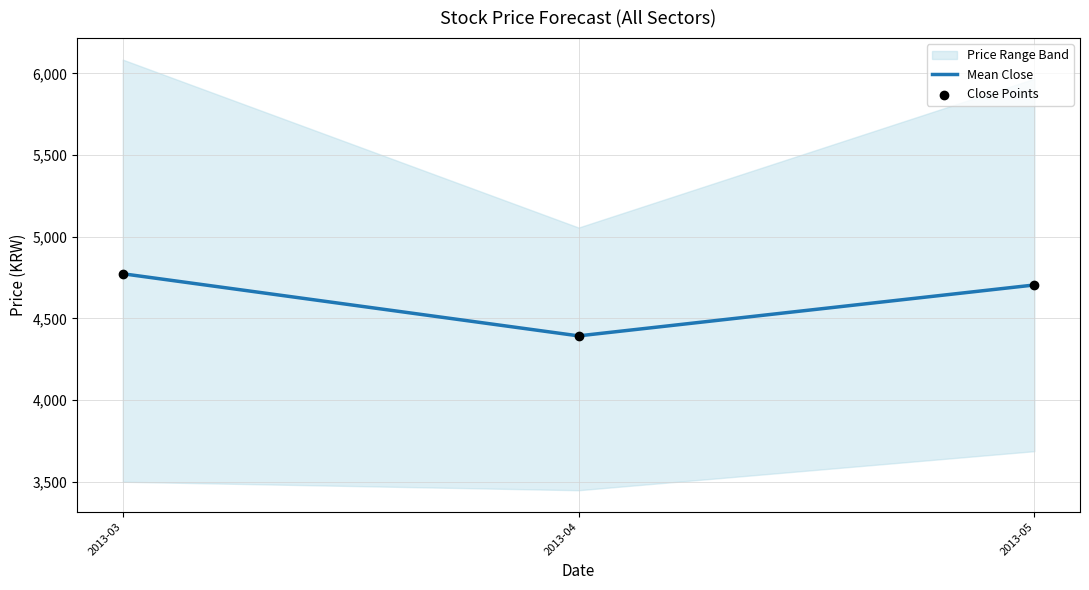

What is the total value across all series at 2013-04?

8786.7